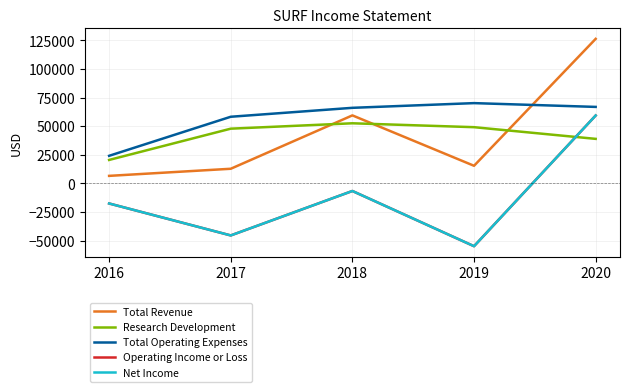

True or false: Operating Income or Loss has more than 0 interior local peaks.

True